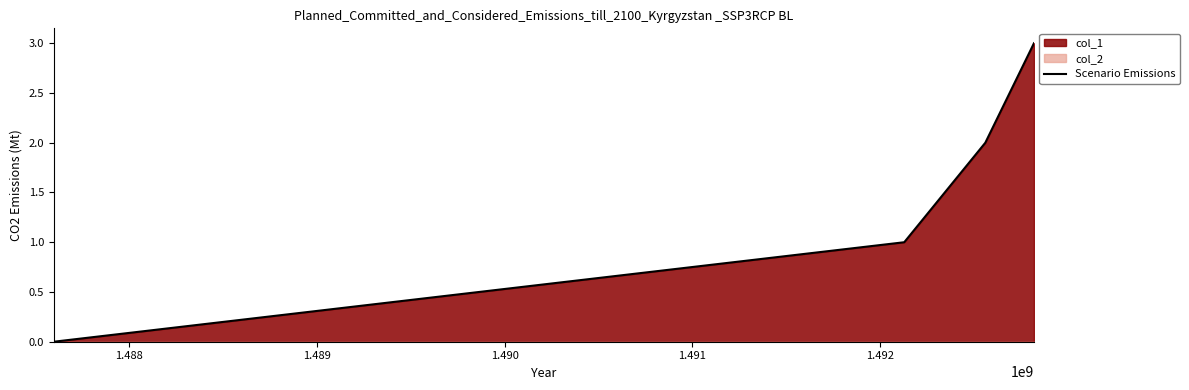

How many values are between 1 and 3?

3